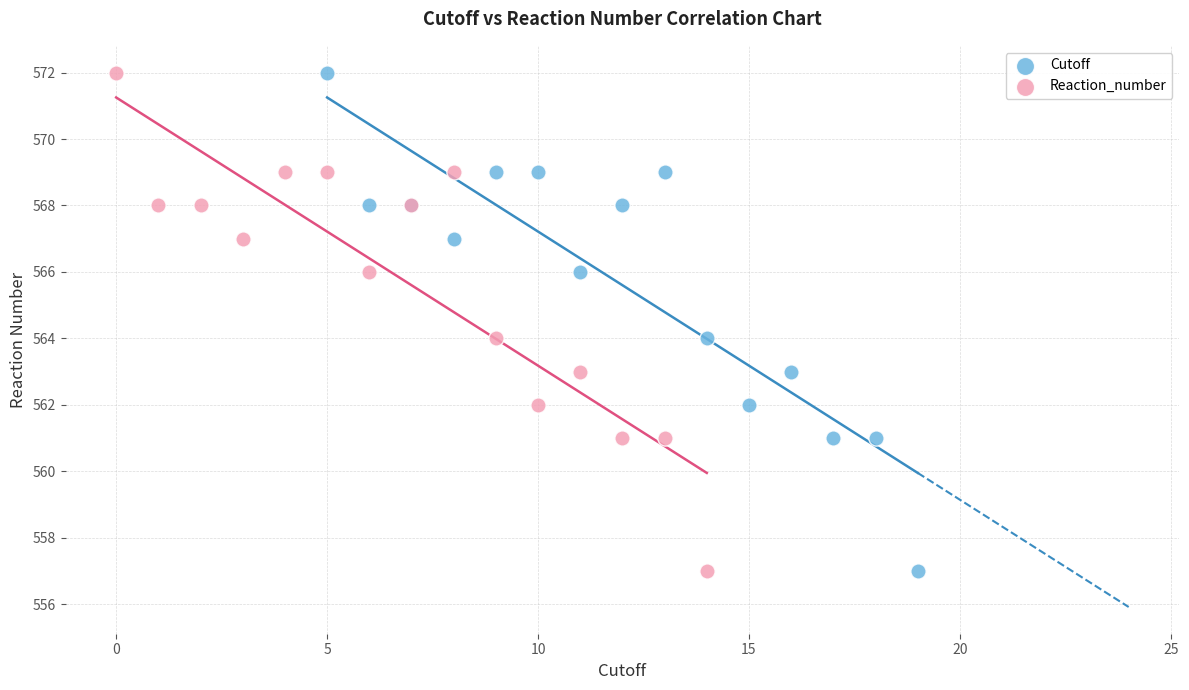

What are all the series names shown in the legend?

Cutoff, Reaction_number